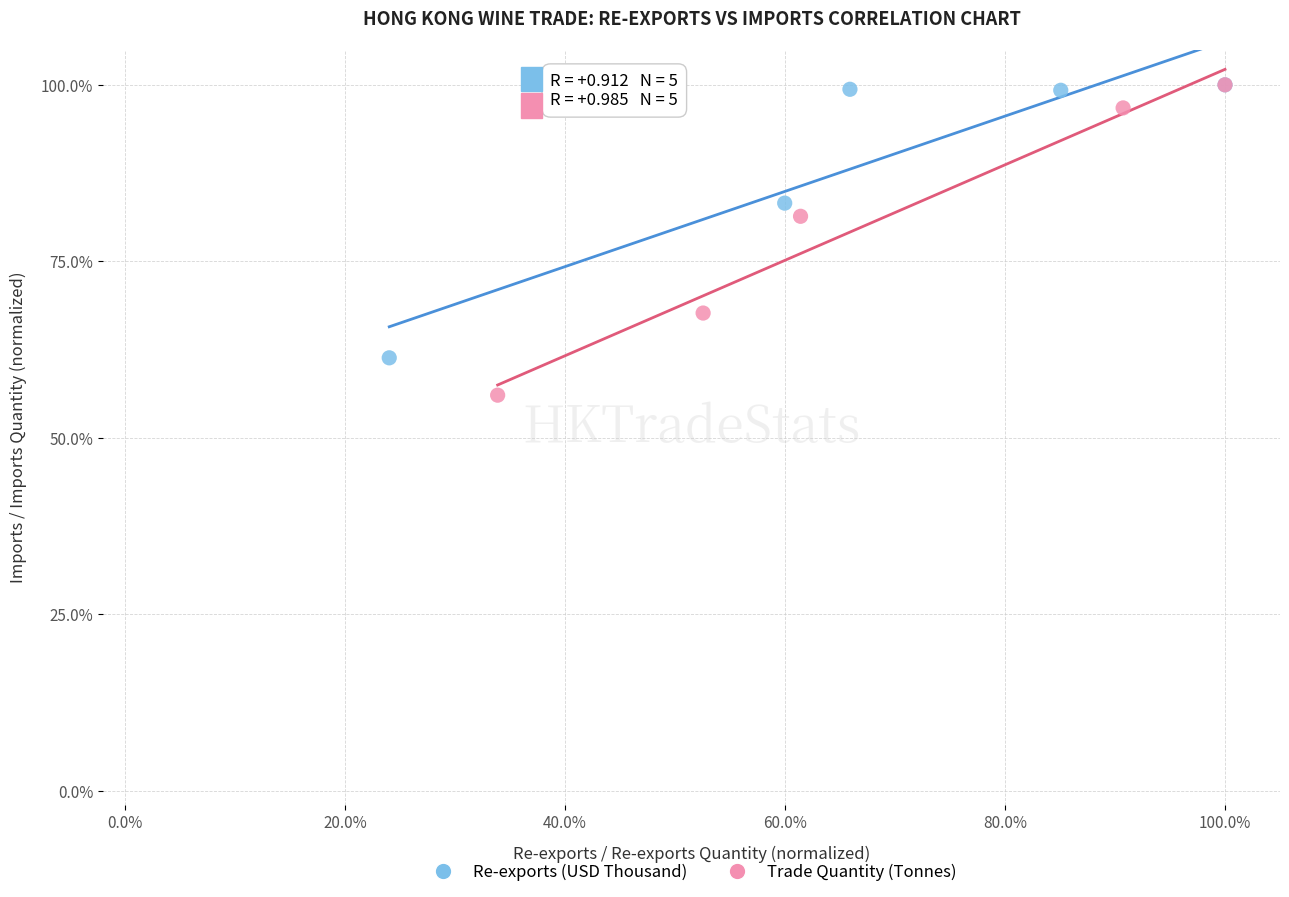

Which series reaches the minimum Y coordinate?

Trade Quantity (Tonnes)